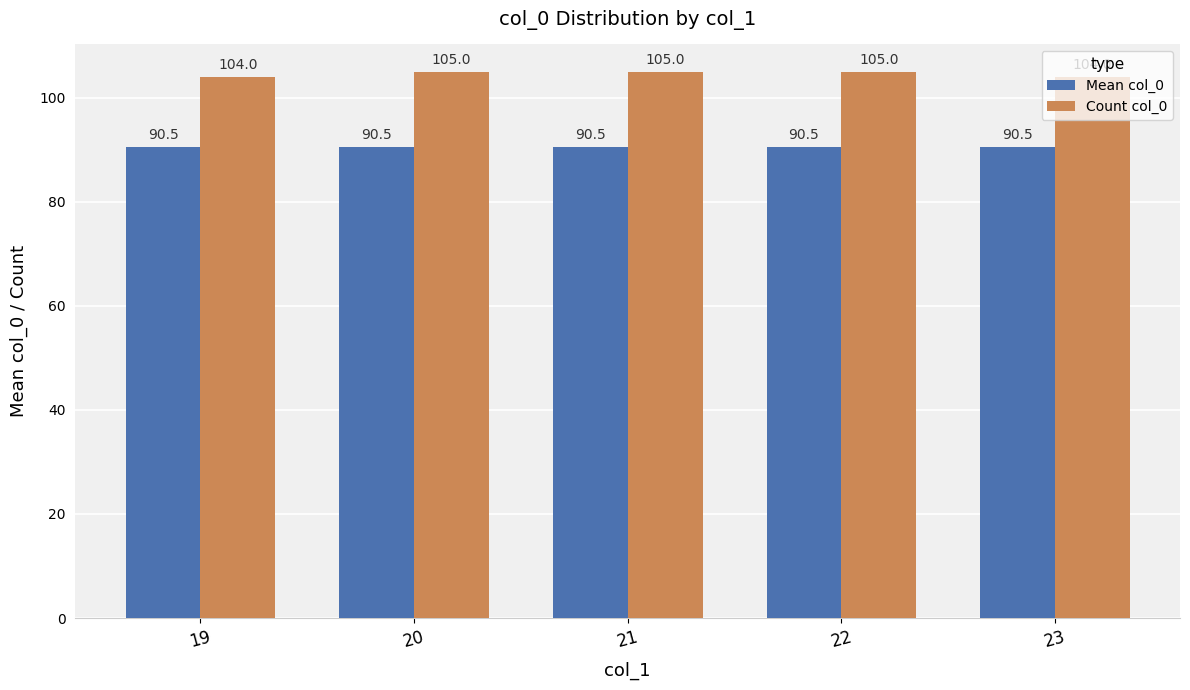

Rank the series by their maximum value, from highest to lowest.

Count col_0, Mean col_0